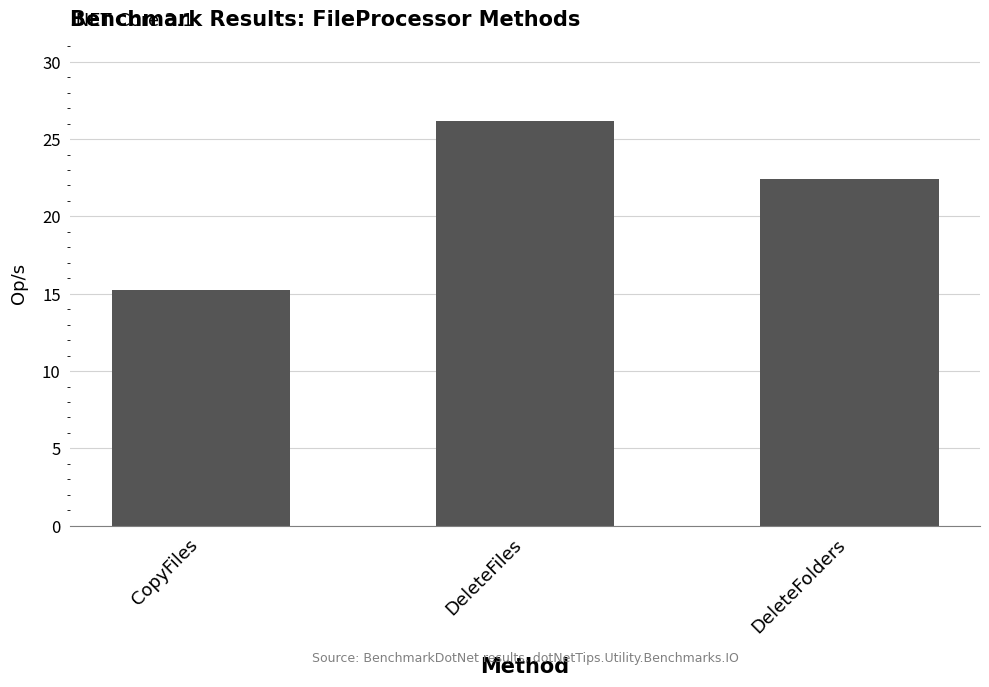

What is the maximum value shown in the chart?

26.2